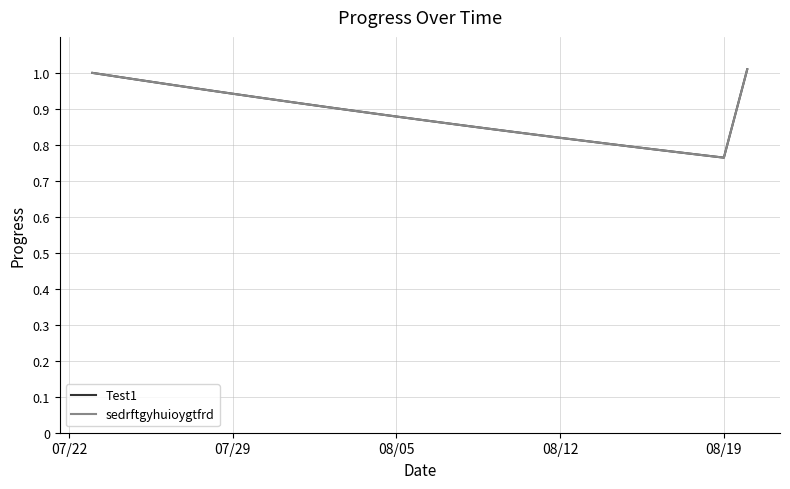

Does the chart display data point markers on the line(s)?

No